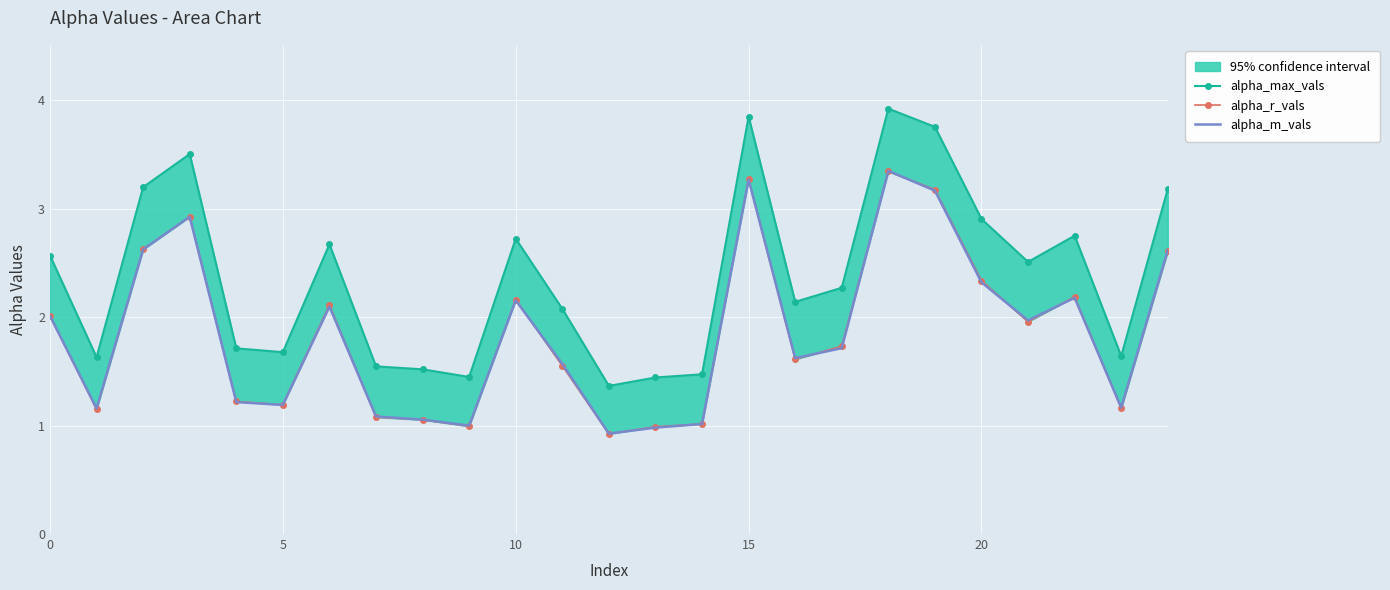

Which label corresponds to the smallest value in the chart?

12